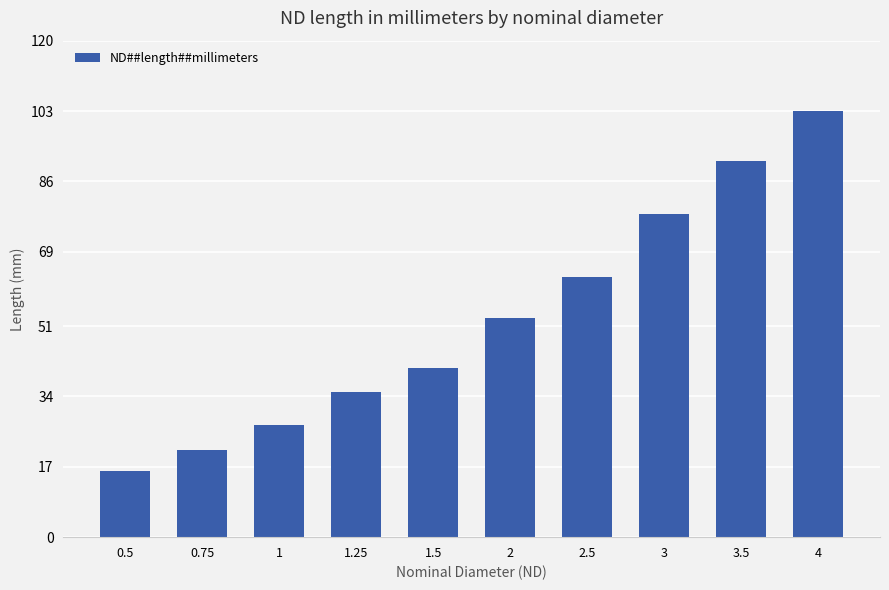

The value at 2.5 is 63. True or false?

True